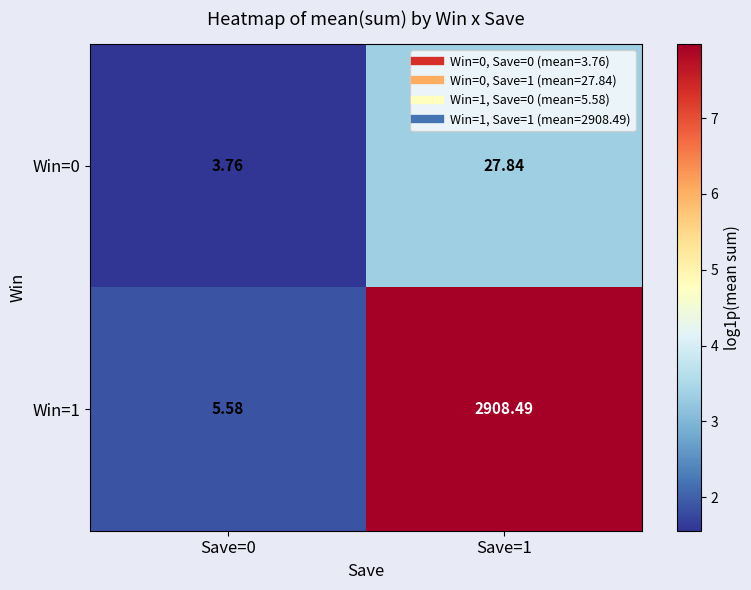

Is the value of Win=0 at Save=0 greater than the value of Win=1 at Save=1?

No